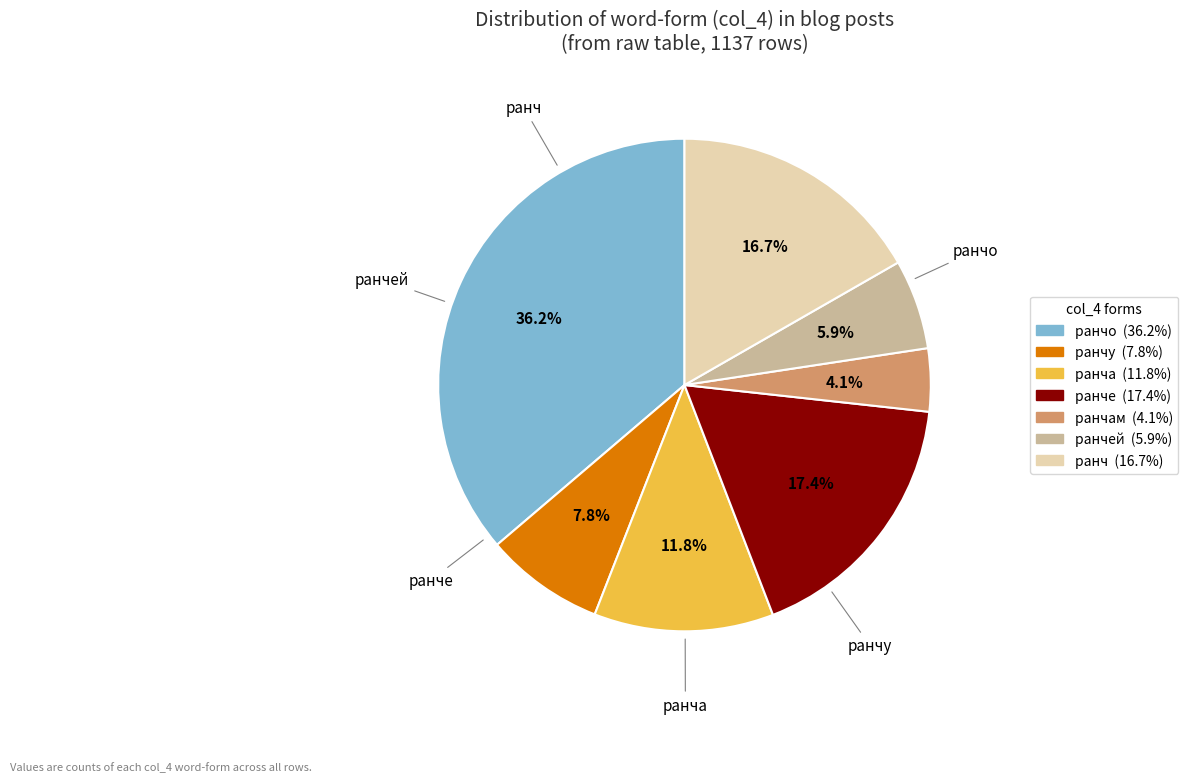

Count the number of slices in the pie.

7